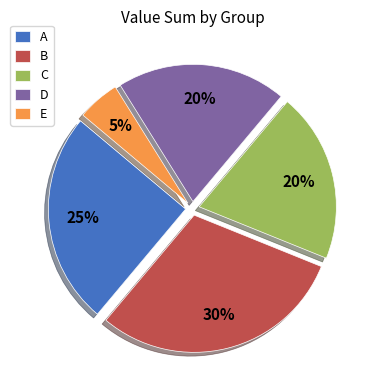

How many segments does this pie chart have?

5